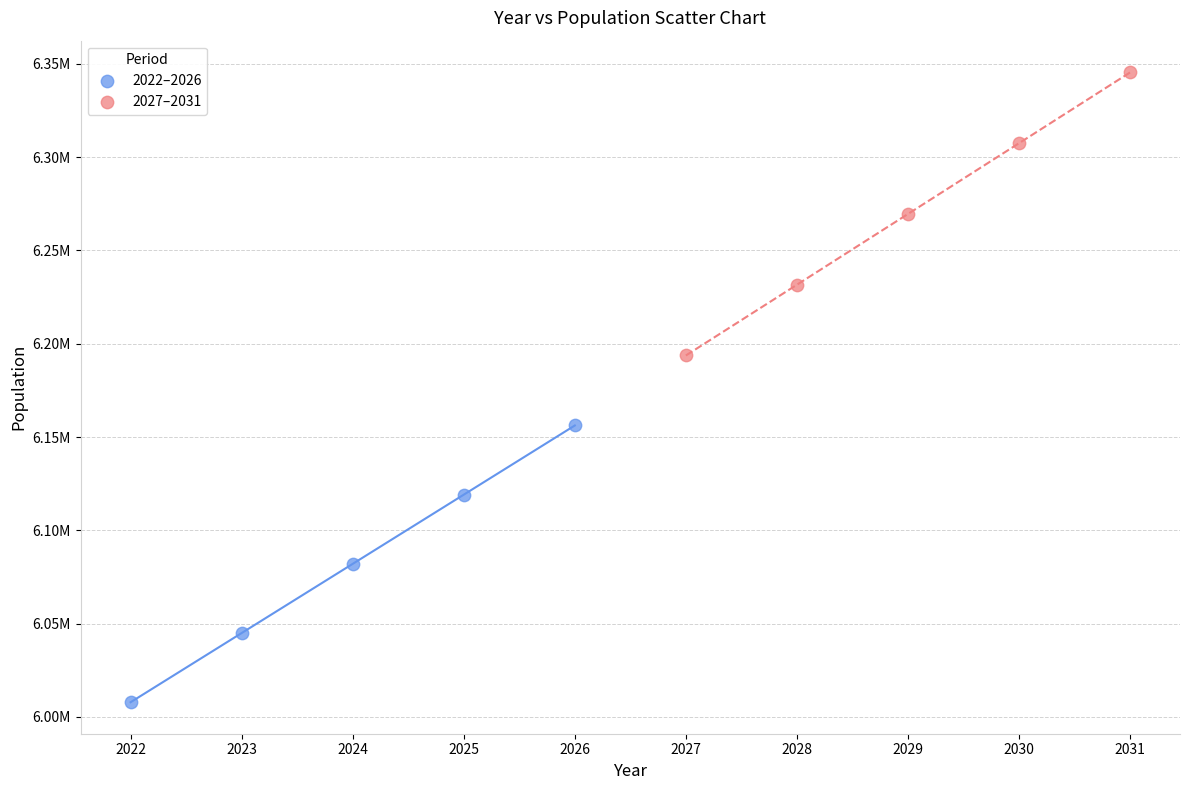

What are all the series names shown in the legend?

2022–2026, 2027–2031